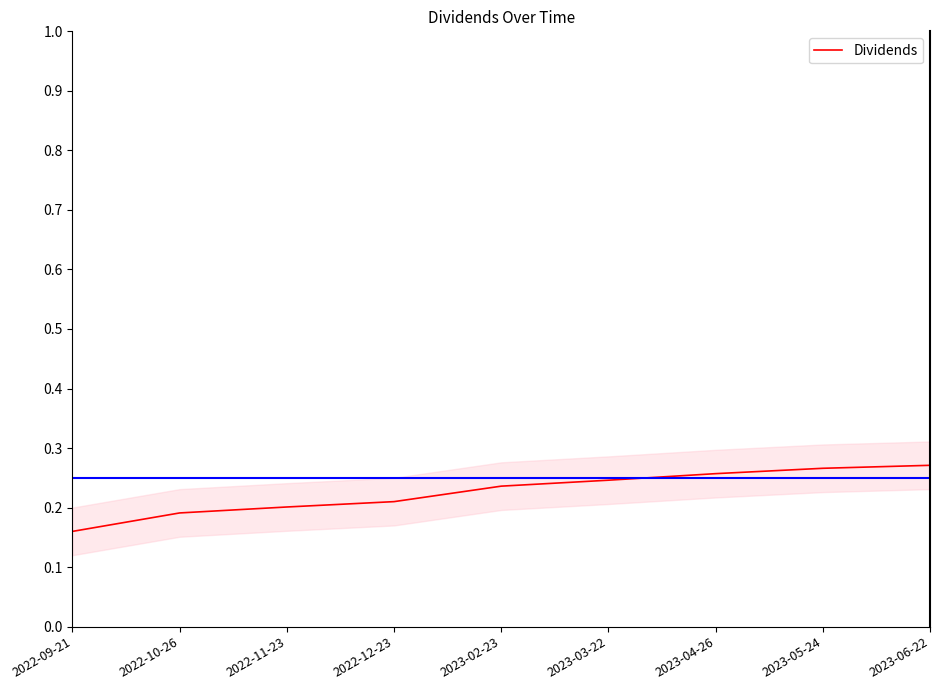

What position from the left is 2022-09-21?

1